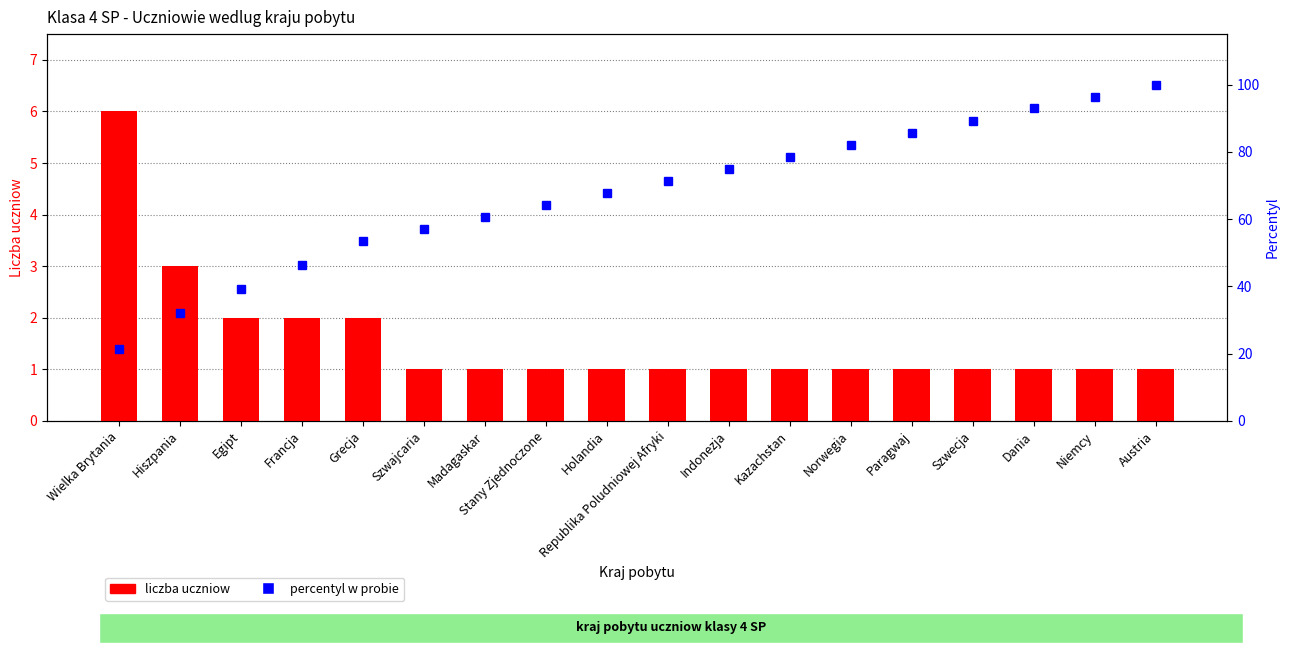

Which category has the lowest value in the percentyl w probie series?

Wielka Brytania